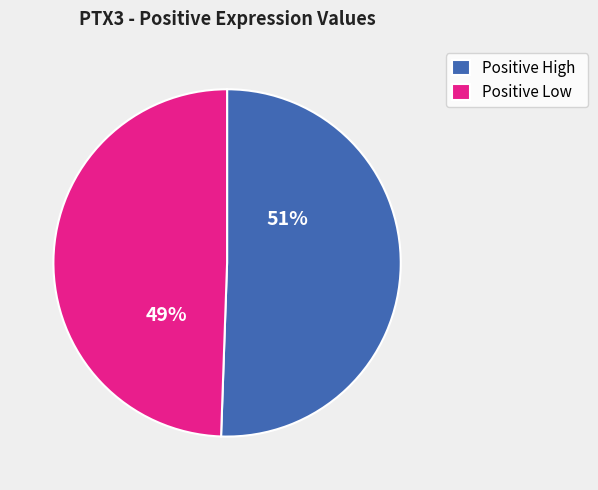

Is there any slice that represents more than half of the pie?

Yes